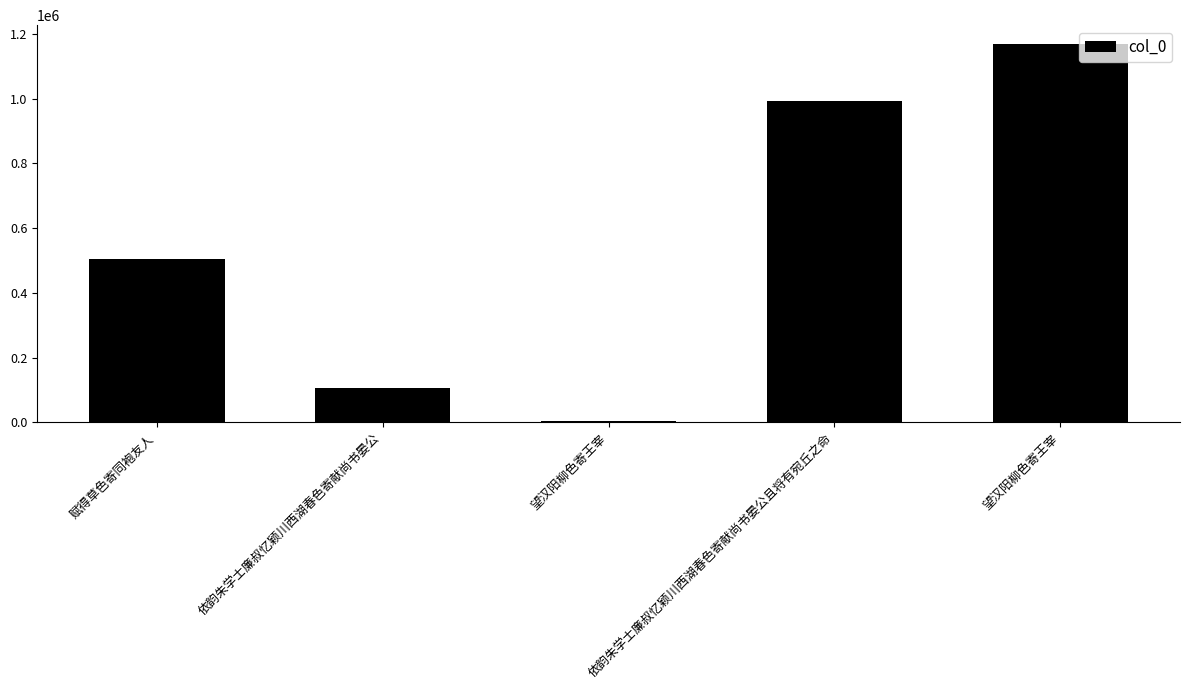

How many values are below 503082?

2